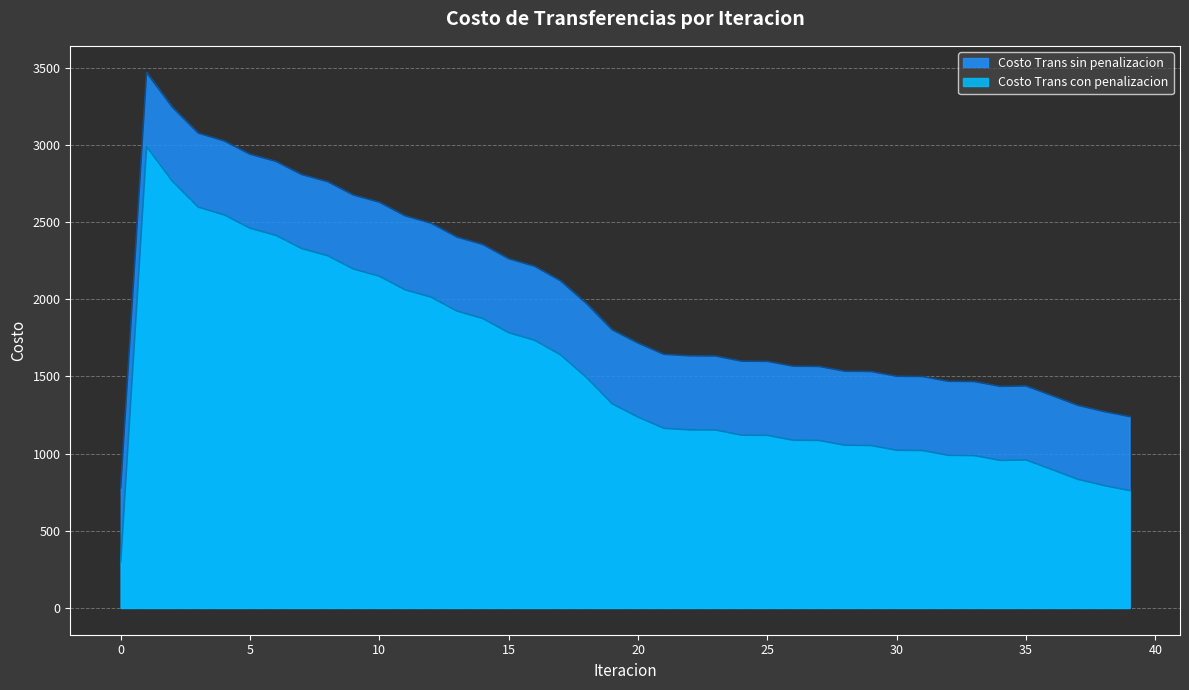

What is the spread (max minus min) of values at 35?

479.4